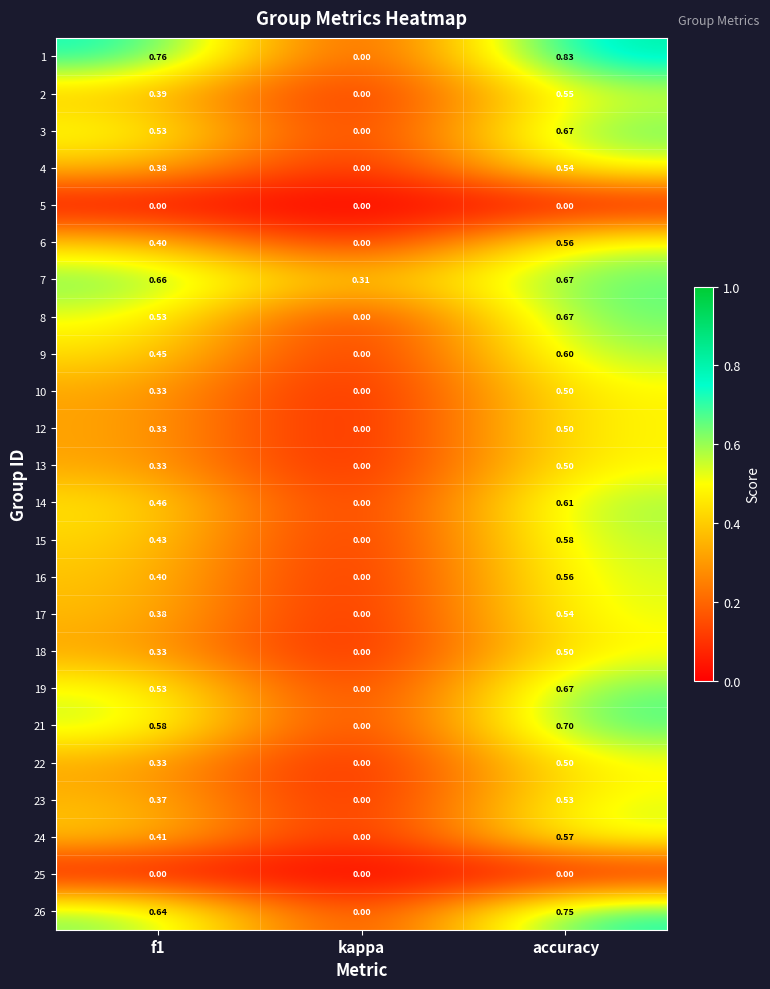

At which label does 3 reach its peak?

accuracy